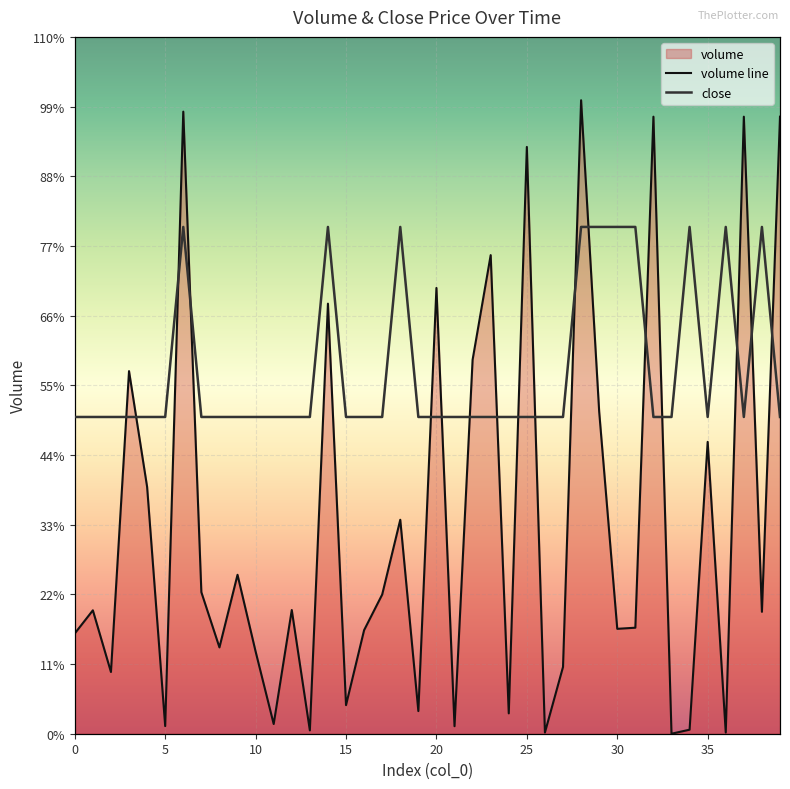

The value of close at 31 is 82132.0. True or false?

True